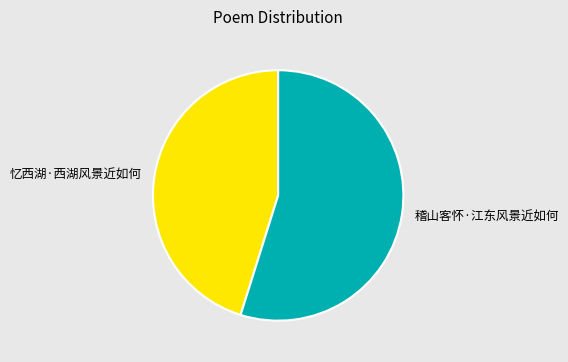

What is the majority slice?

稽山客怀·江东风景近如何